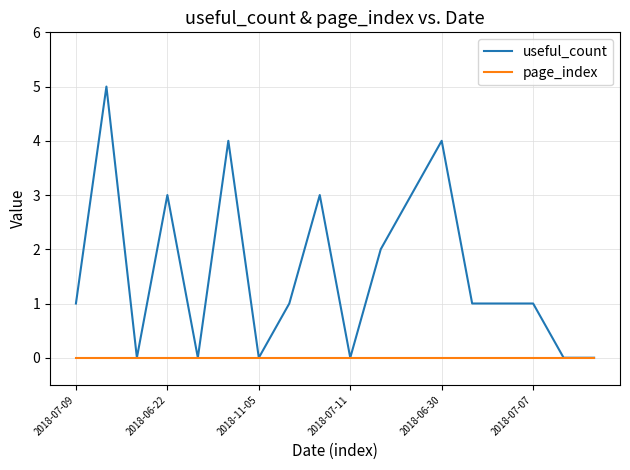

Does the chart have visible grid lines?

Yes